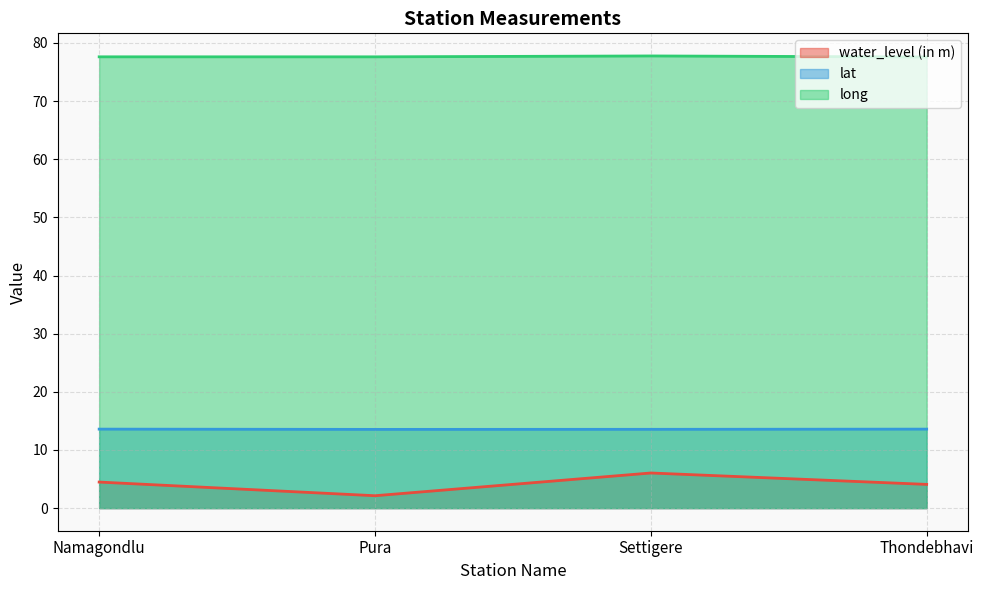

Where is the first local maximum for long?

Settigere